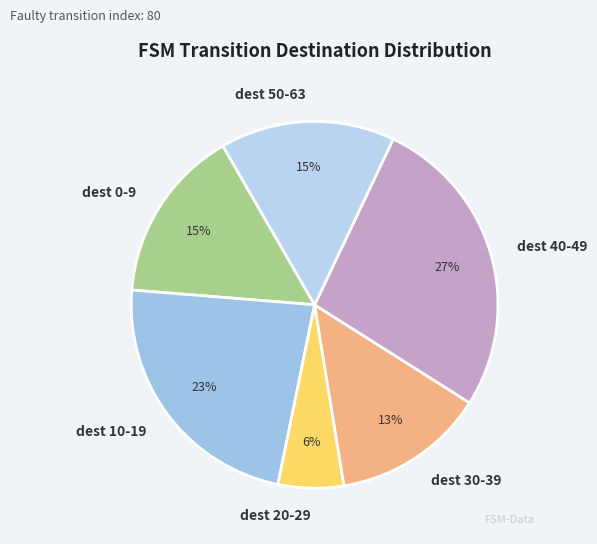

To the nearest percent, what percentage of the pie is dest 50-63?

15%